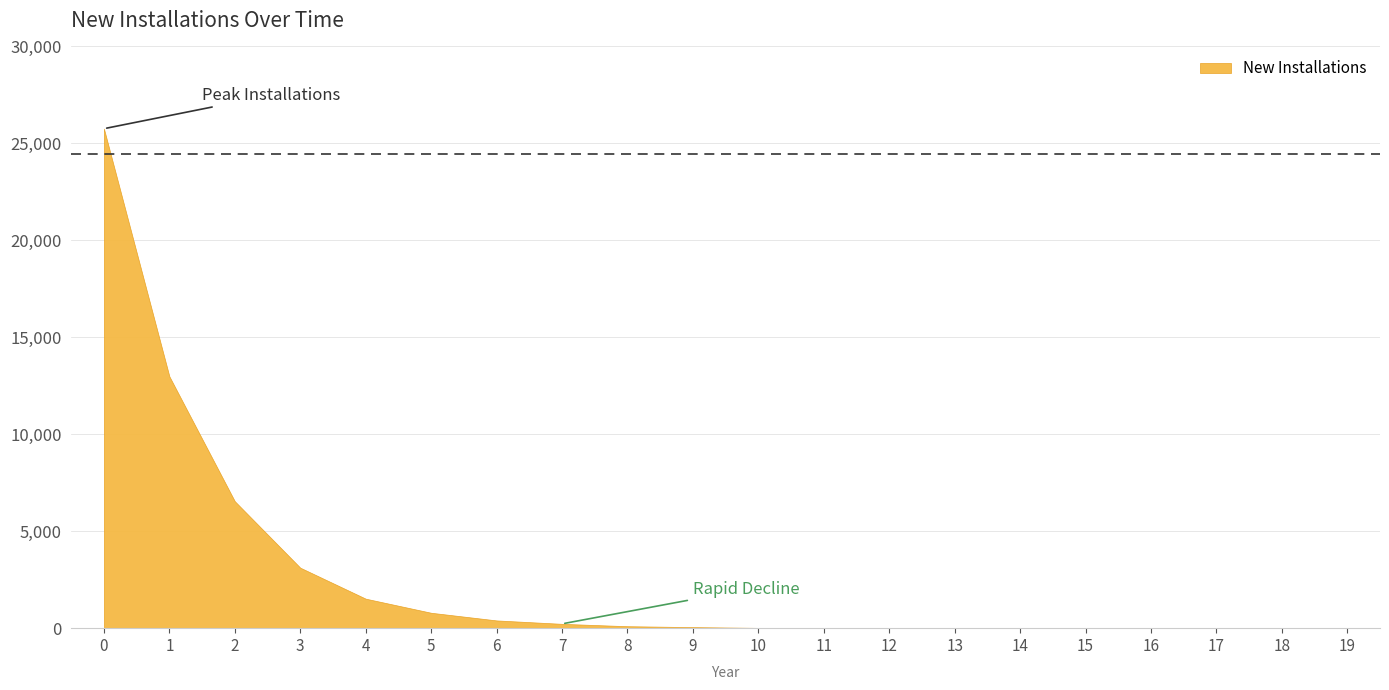

Reading left to right, list all the values displayed in this chart.

0=25759	1=12986	2=6546	3=3119	4=1521	5=794	6=399	7=223	8=101	9=54	10=15	11=10	12=4	13=7	14=1	15=2	16=0	17=0	18=0	19=0